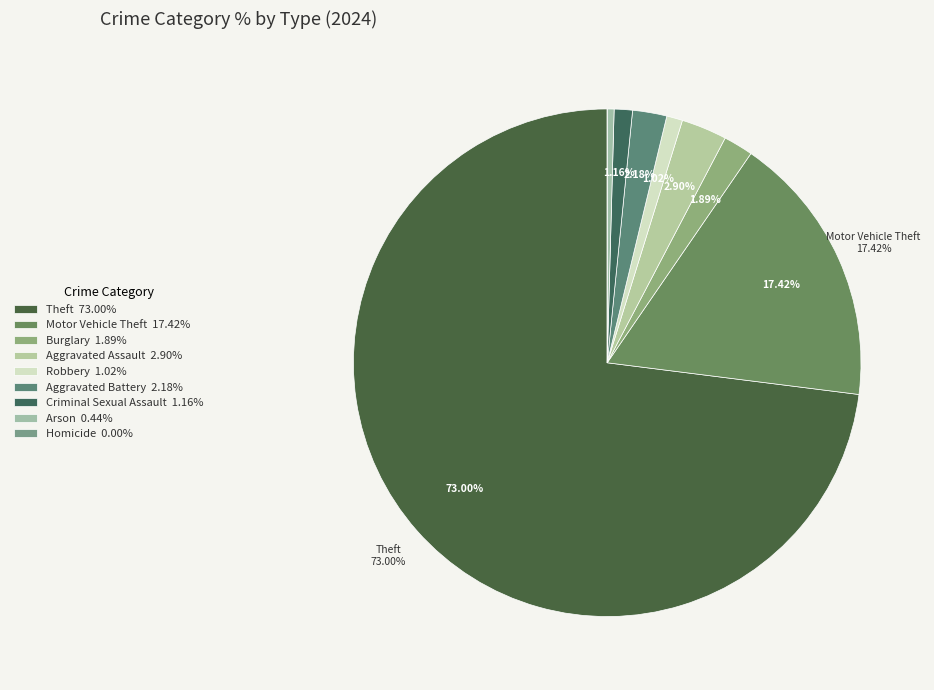

What is the largest slice in the pie chart?

Theft